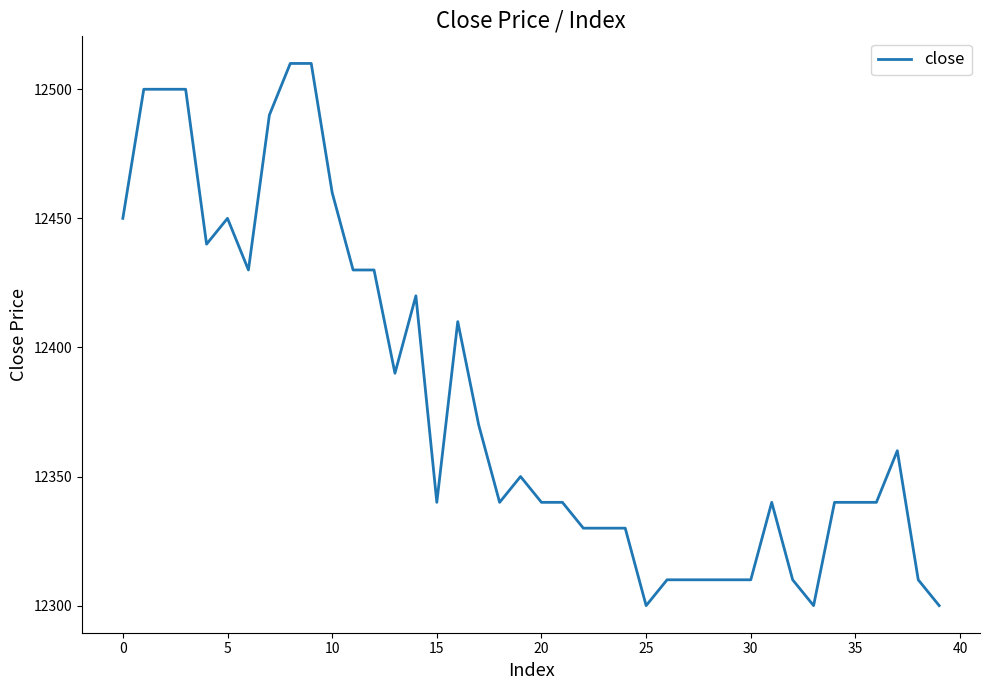

Reading left to right, list all the values displayed in this chart.

12450	12500	12500	12500	12440	12450	12430	12490	12510	12510	12460	12430	12430	12390	12420	12340	12410	12370	12340	12350	12340	12340	12330	12330	12330	12300	12310	12310	12310	12310	12310	12340	12310	12300	12340	12340	12340	12360	12310	12300